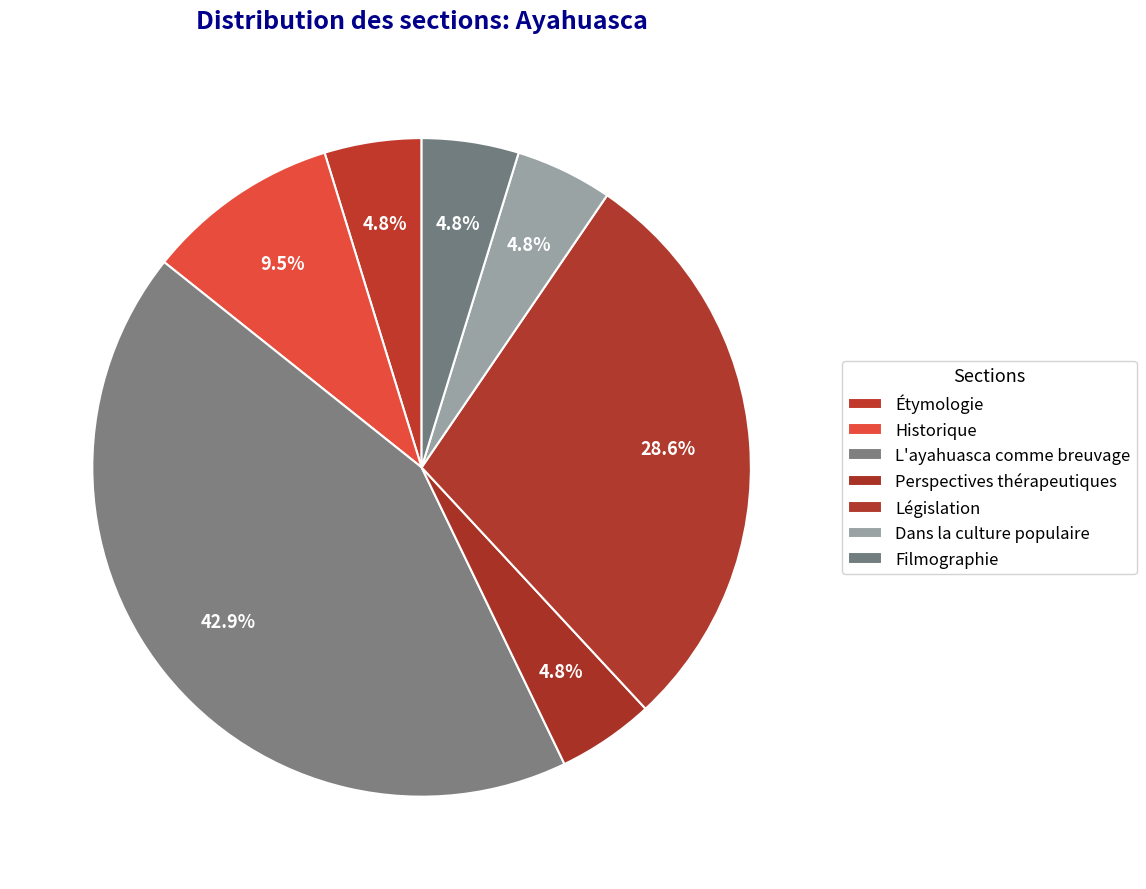

How many slices are in this pie chart?

7